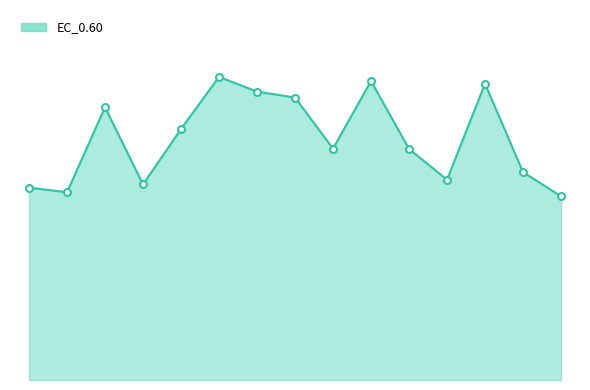

How many distinct data groups are displayed?

1